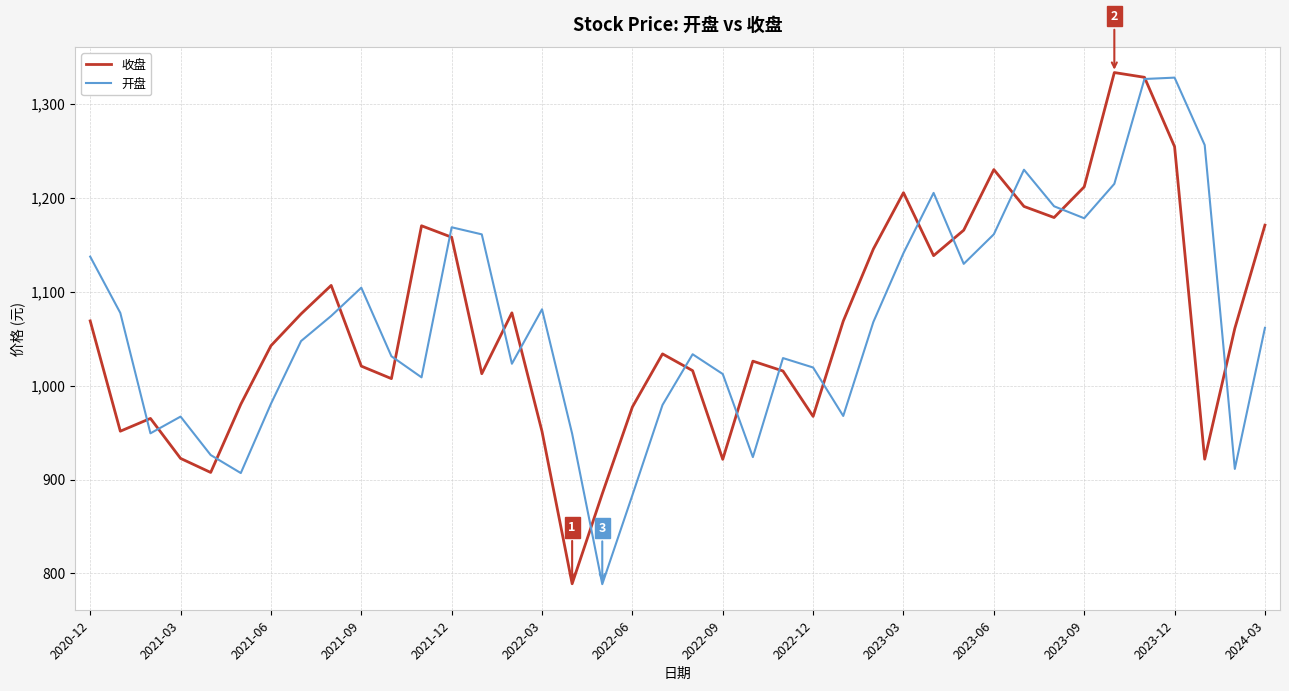

What is the highest value of the 收盘 series?

1333.4